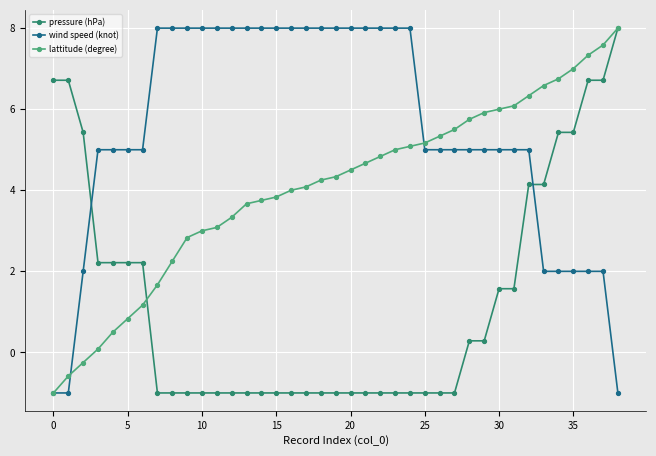

What is the value of the lattitude (degree) point at the 23rd from the left?

4.8